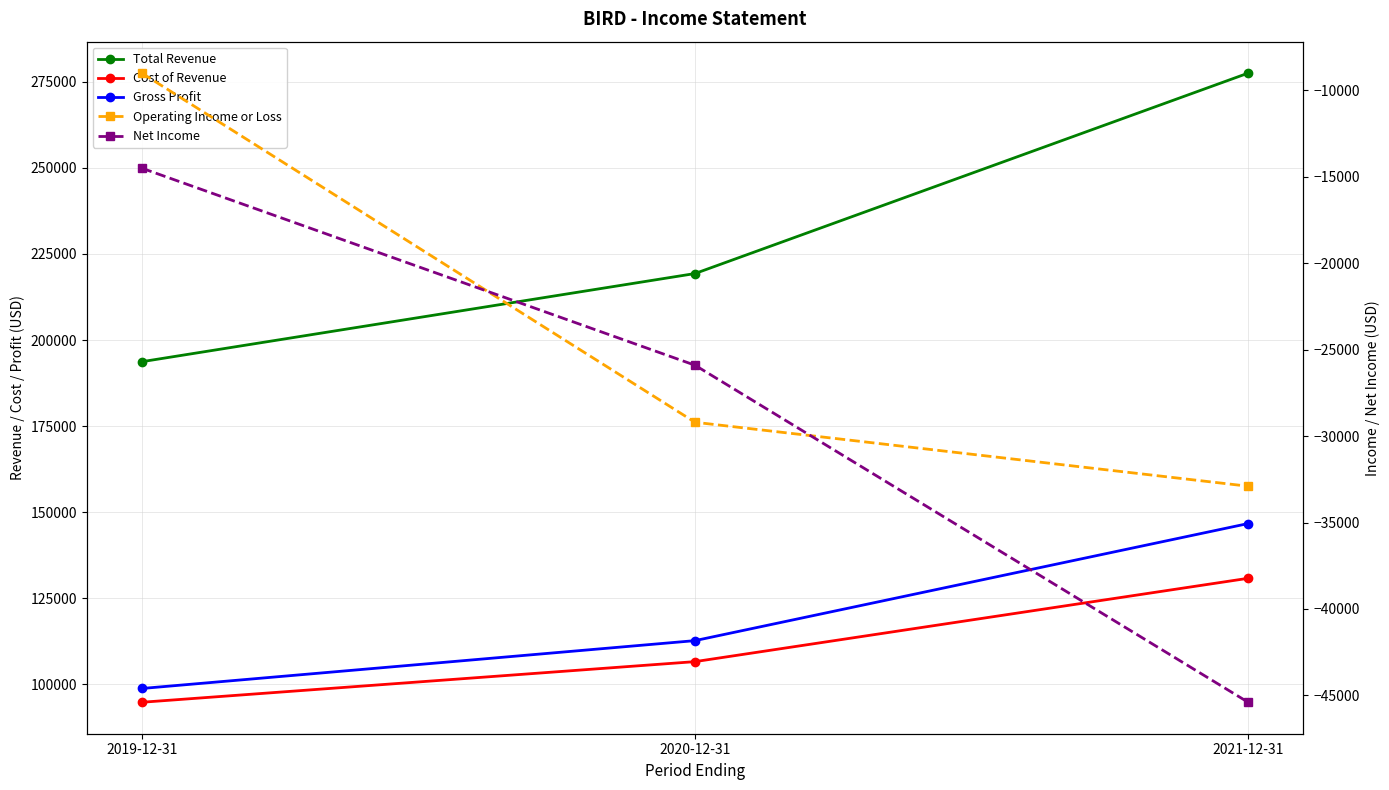

Where does the Net Income series first go above -25900?

2019-12-31